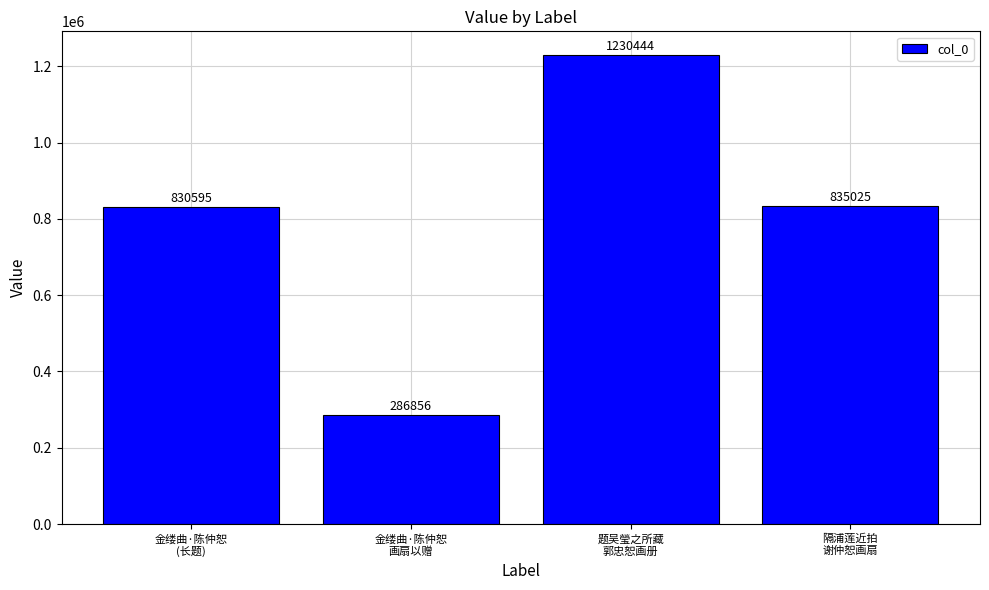

What is the change in value from 金缕曲·陈仲恕
画扇以赠 to 题吴瑩之所藏
郭忠恕画册?

+943588